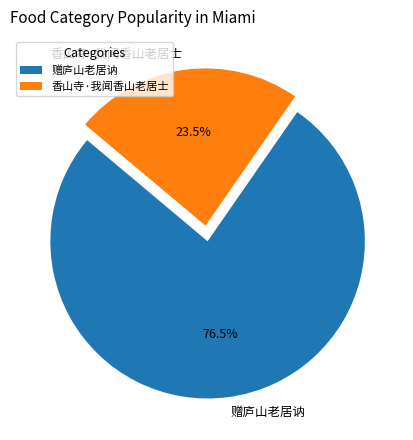

How many segments does this pie chart have?

2